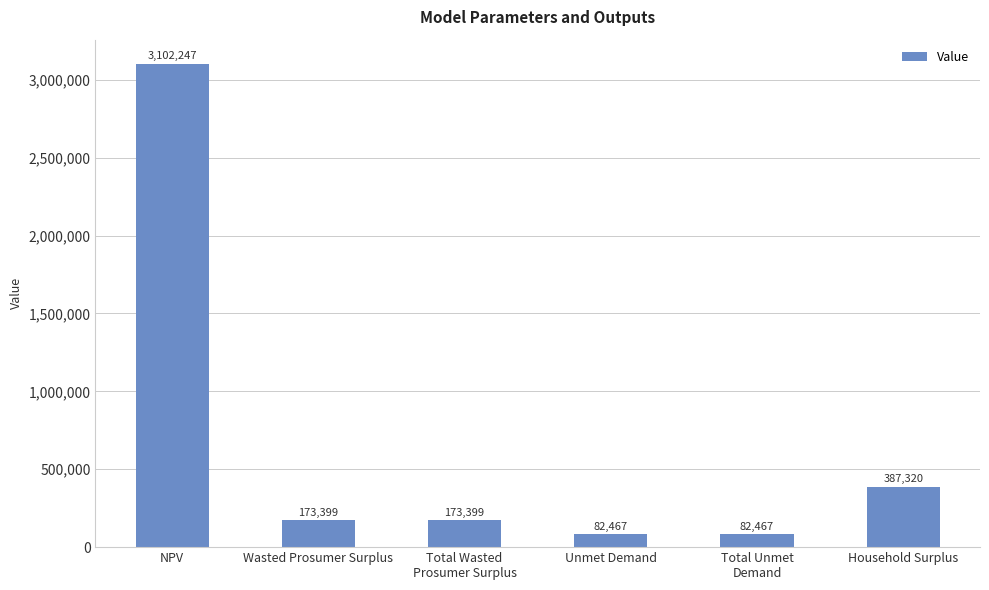

How many bars are there in total?

6